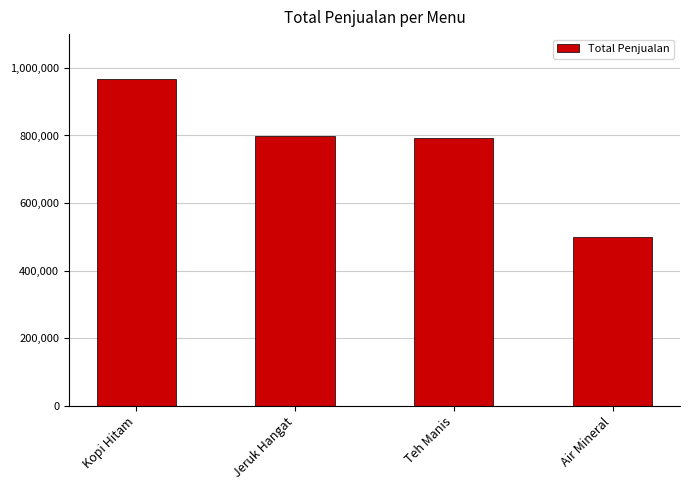

Reading left to right, what are all the values shown in this chart?

Kopi Hitam=968000	Jeruk Hangat=798000	Teh Manis=792000	Air Mineral=500000